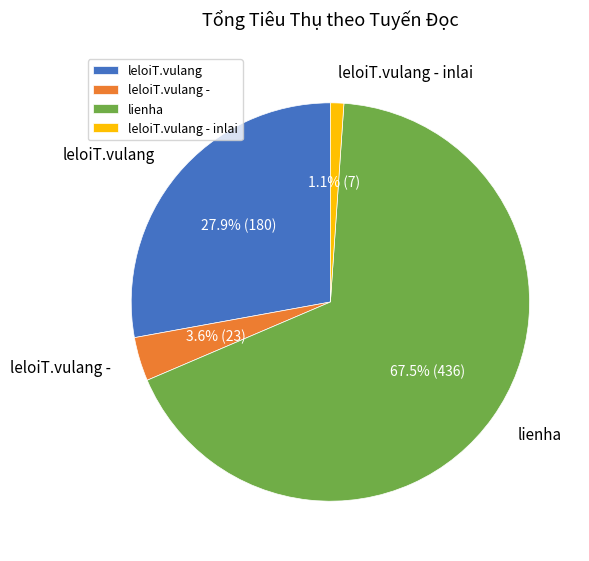

How many segments does this pie chart have?

4